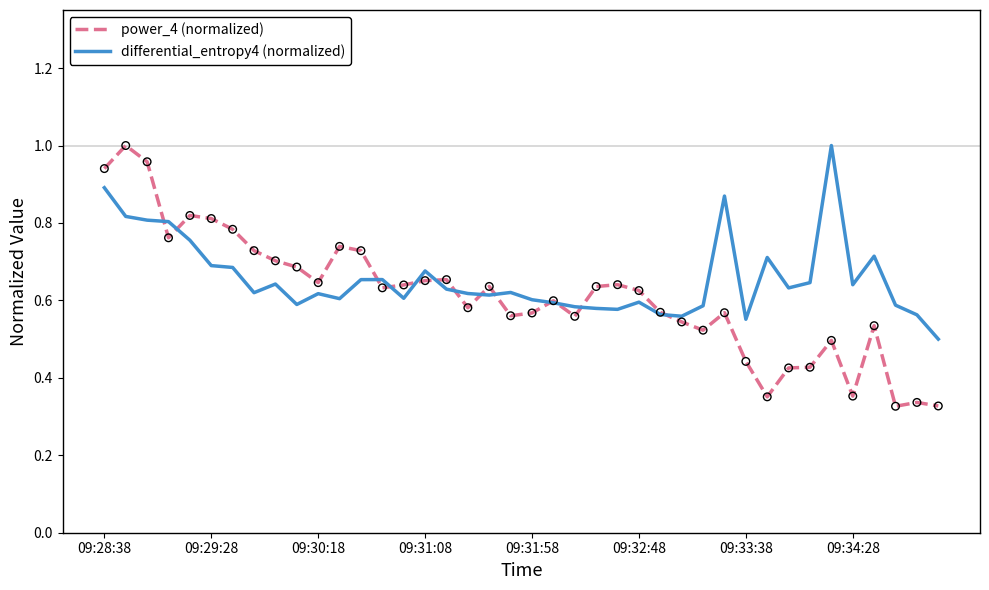

Which series has the largest range (max minus min)?

power_4 (normalized)